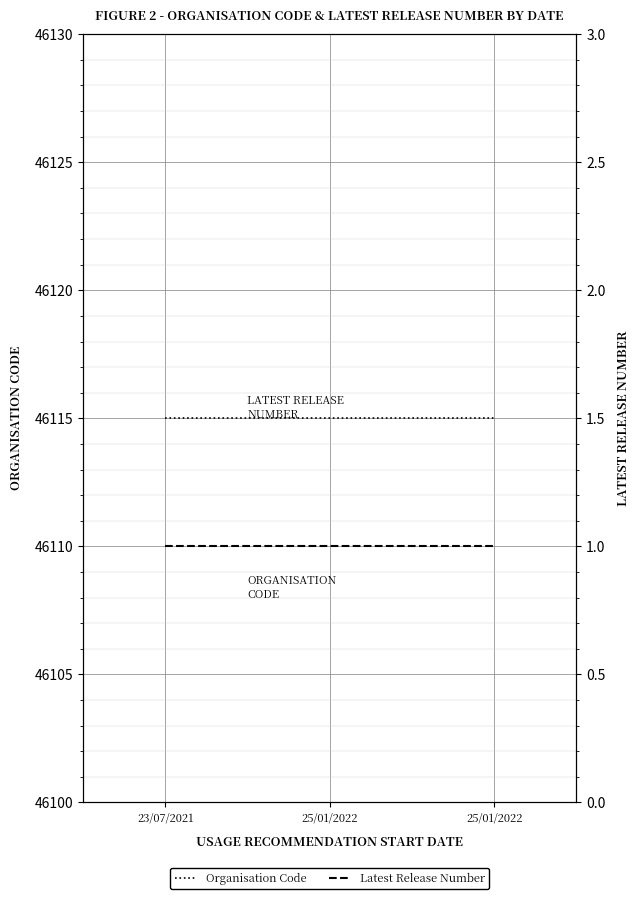

At which category is the sum across all series the highest?

23/07/2021